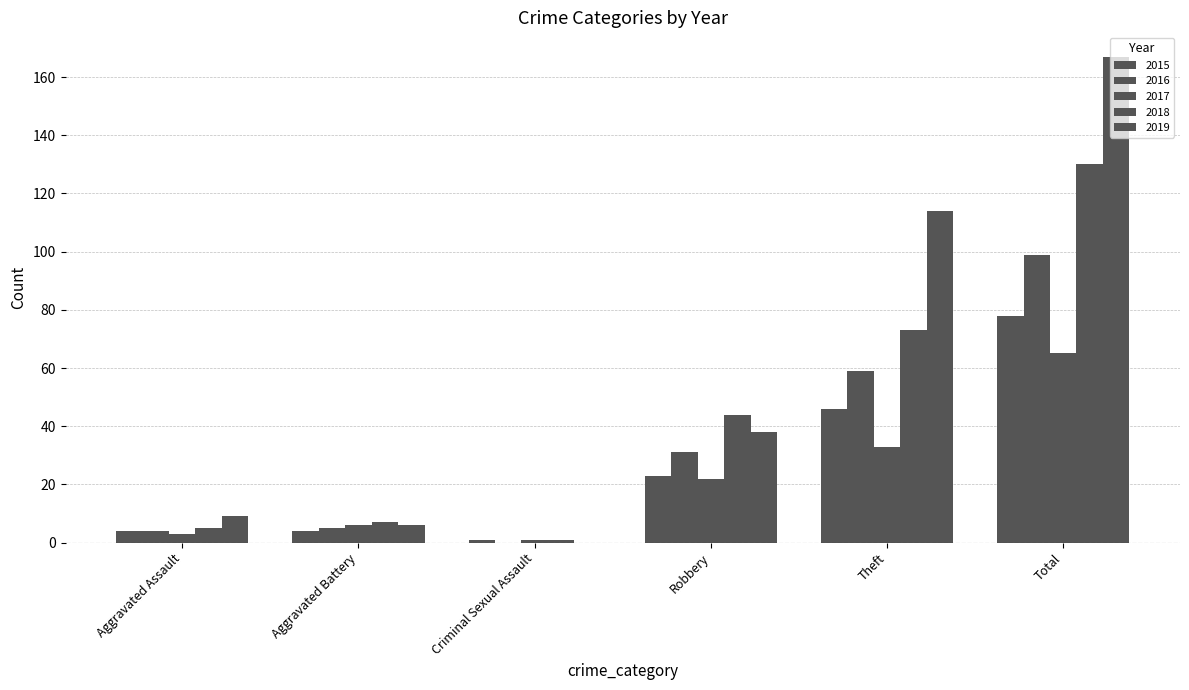

How many categories are shown in the chart?

6